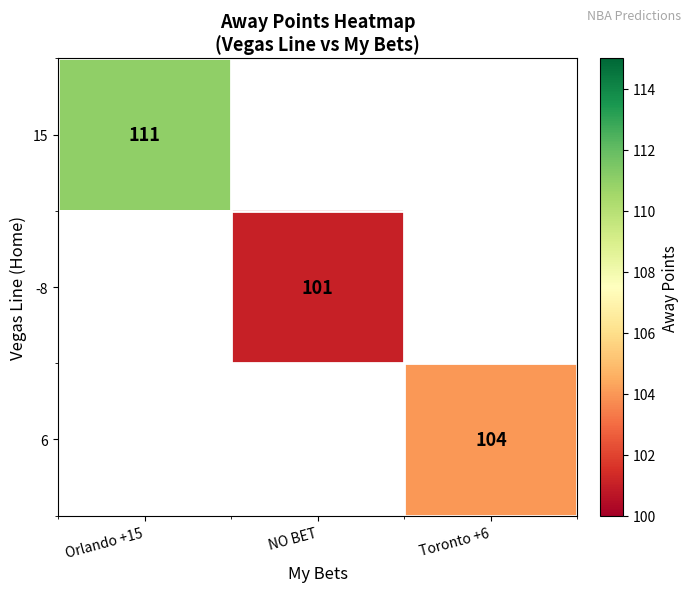

How many categories are shown in the chart?

3